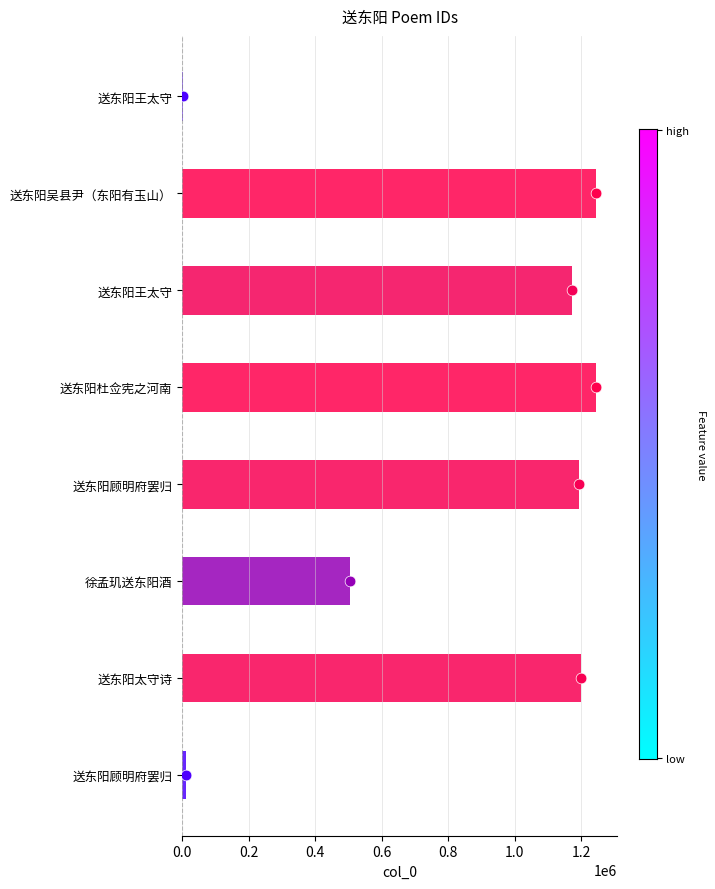

Which has a higher value, 送东阳顾明府罢归 or 送东阳王太守?

送东阳顾明府罢归